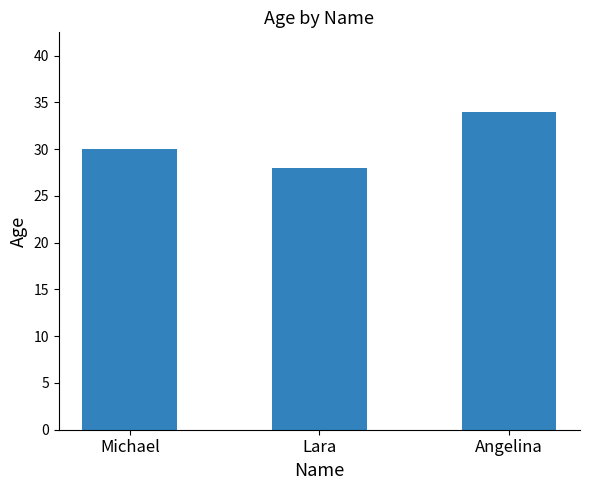

What is the label of the 1st bar from the left?

Michael